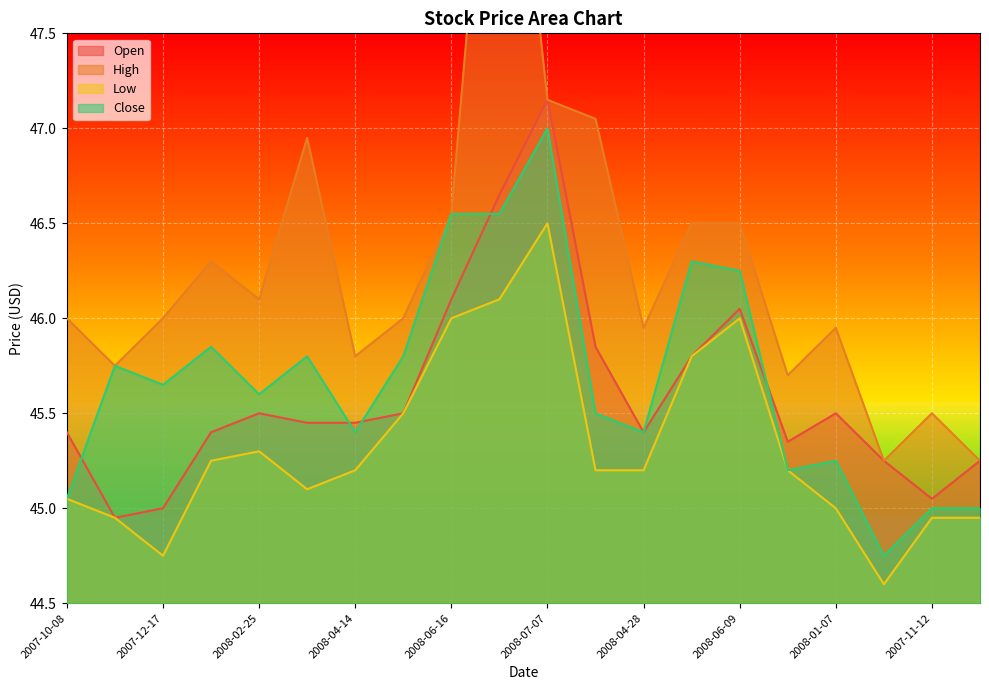

True or false: High and Low cross at least once.

False